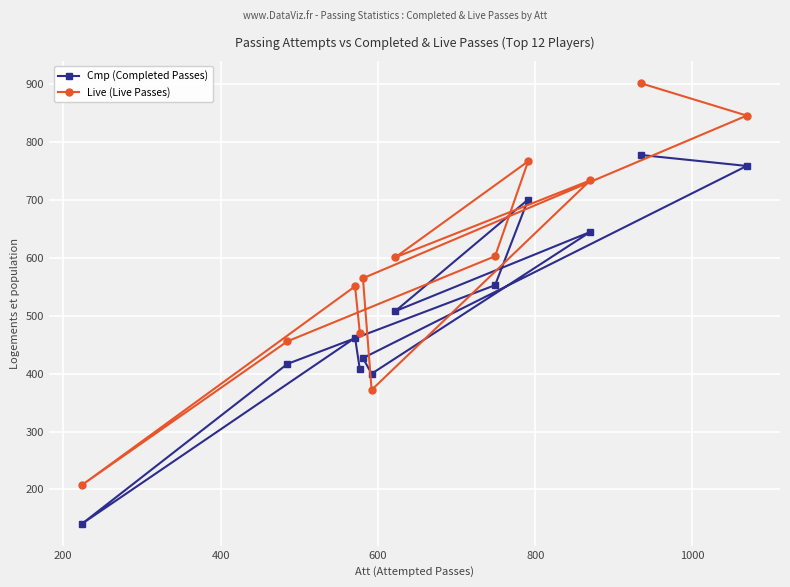

What is the difference between the maximum and minimum values in the Live (Live Passes) series?

694